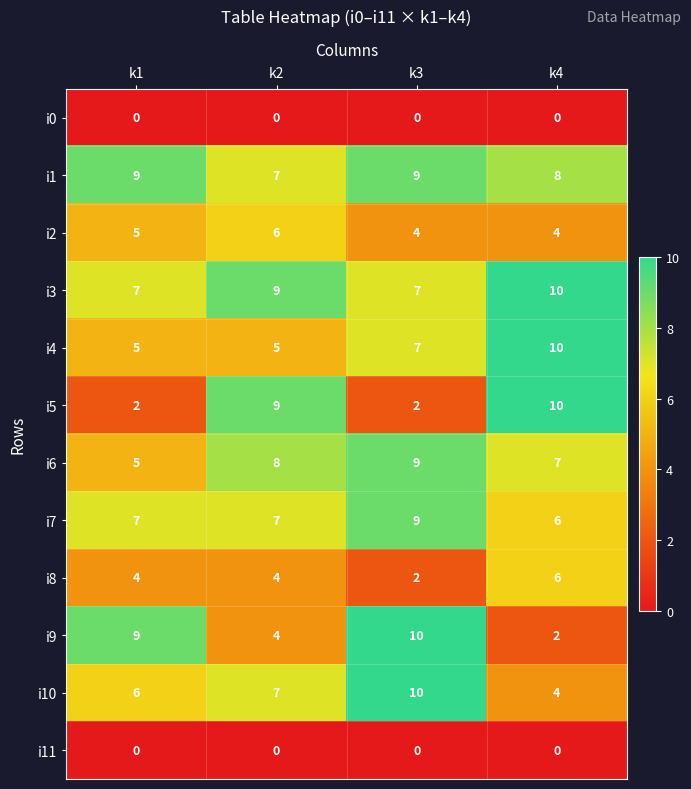

How many i4 values are between 5 and 10?

4